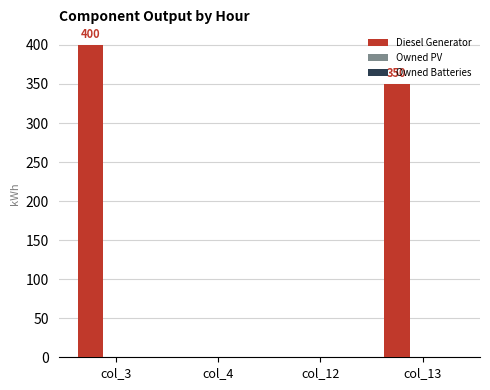

Which label corresponds to the largest value in the chart?

col_3